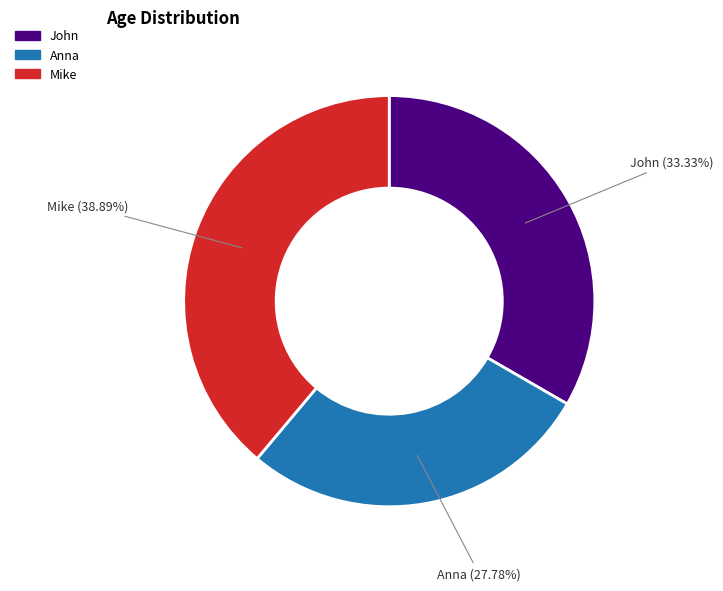

To the nearest percent, what is the average slice percentage?

33%